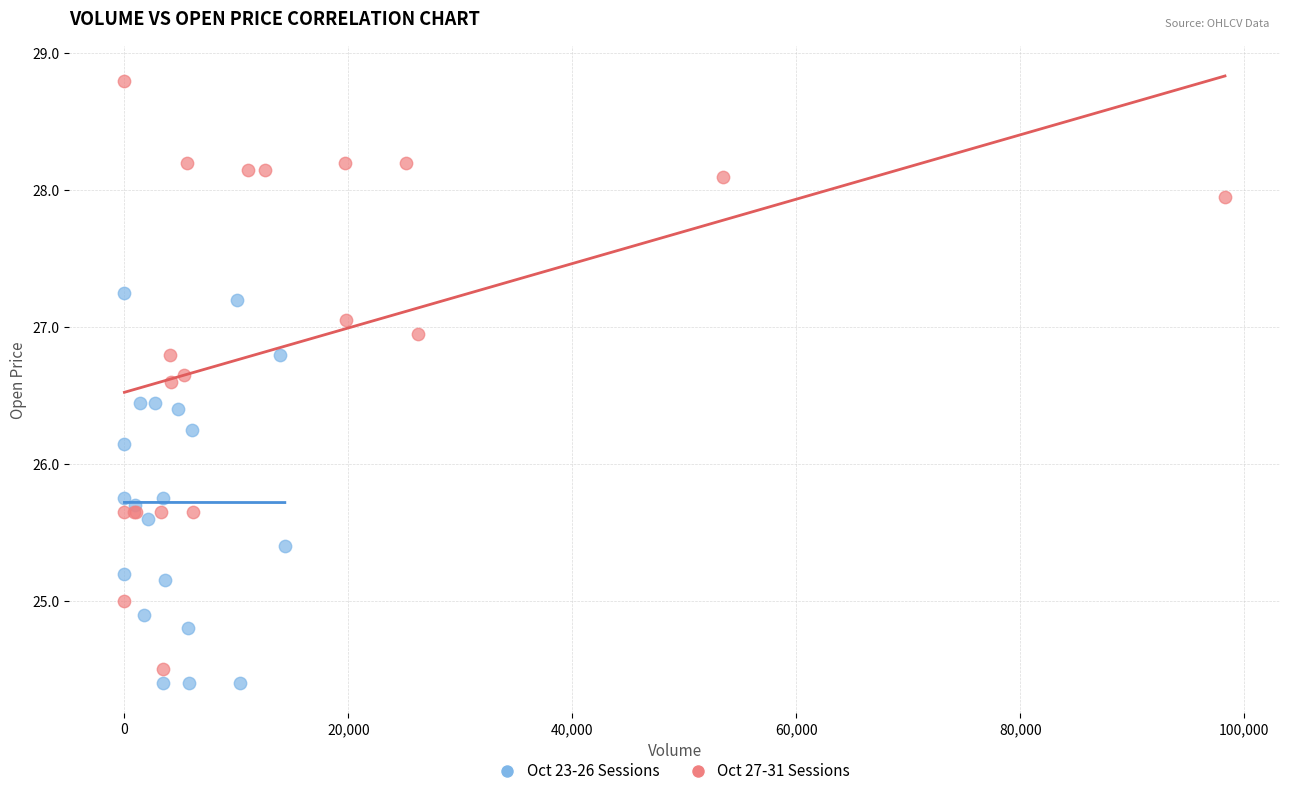

Which series has the widest spread of Y values?

Oct 27-31 Sessions